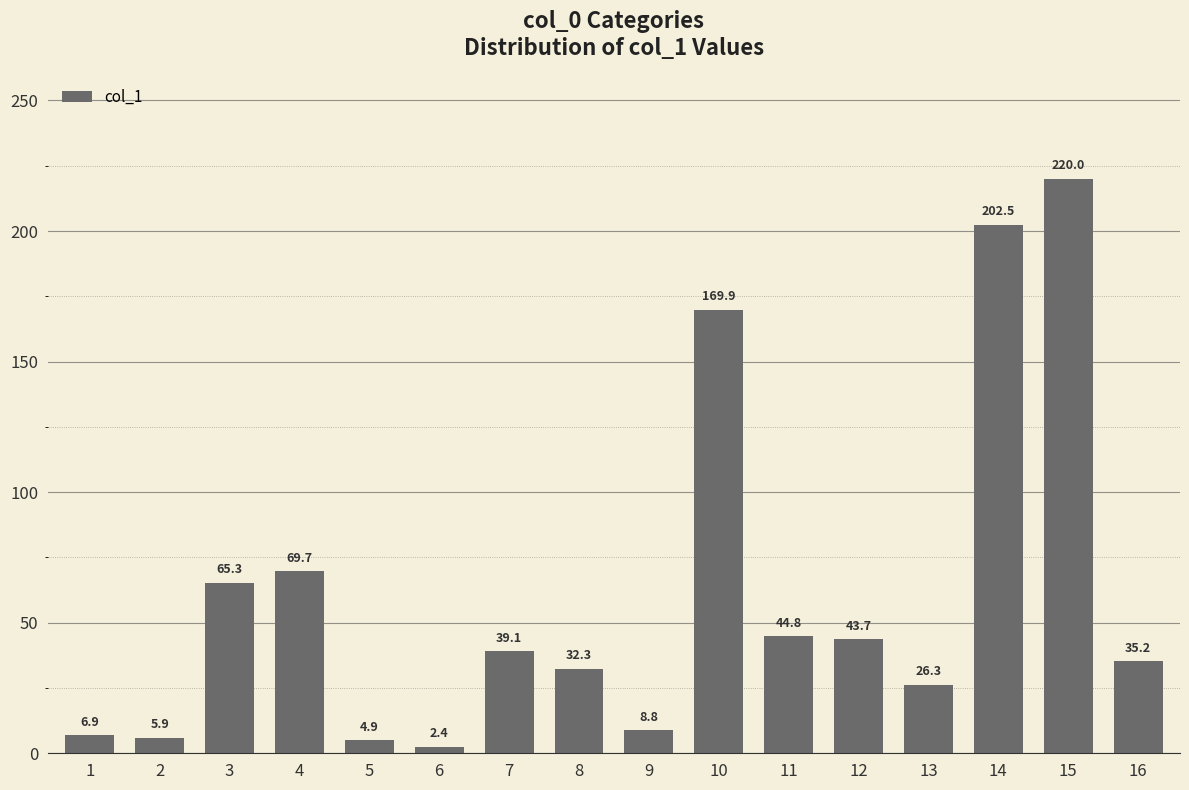

At which category does the chart reach its peak across all series?

15